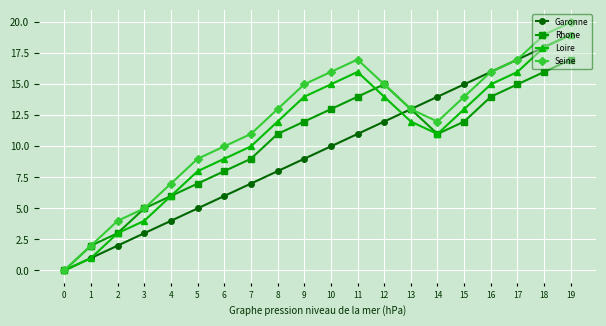

Read the Loire value at 15.

13